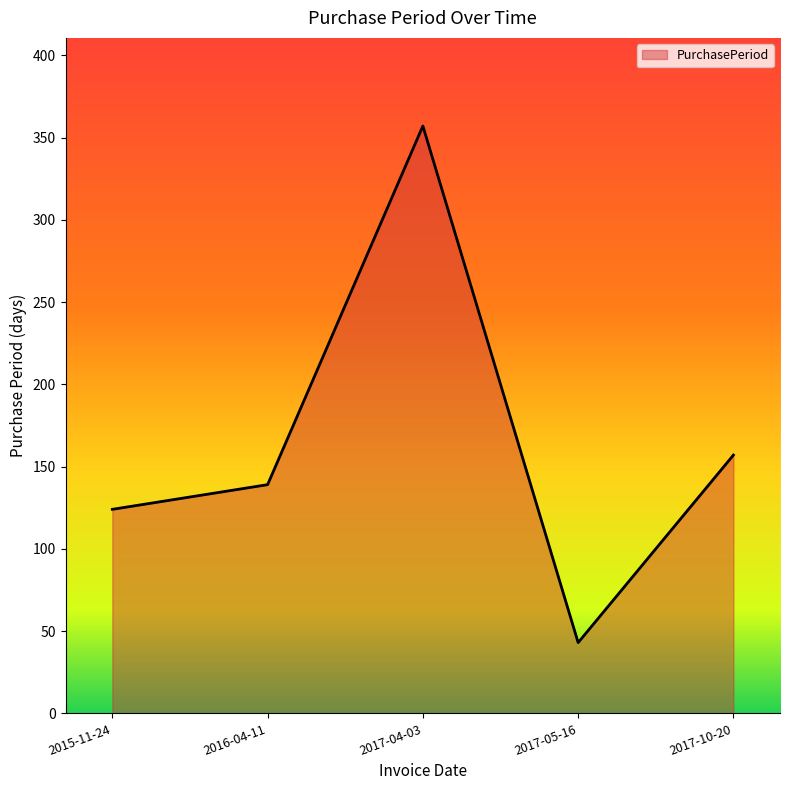

Count the number of data series in this chart.

1